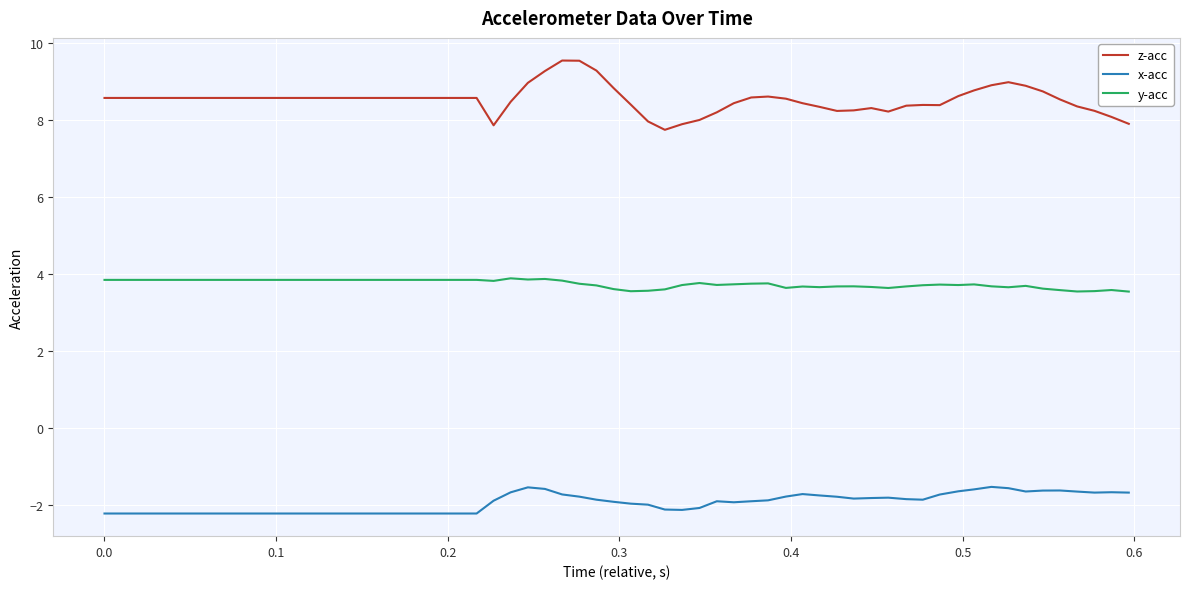

True or false: x-acc and z-acc cross at least once.

False